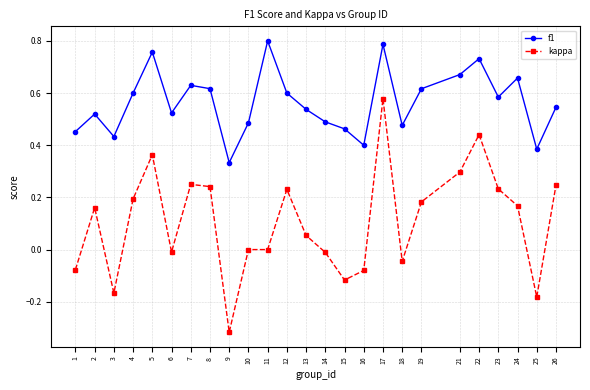

At which label does kappa reach its peak?

17